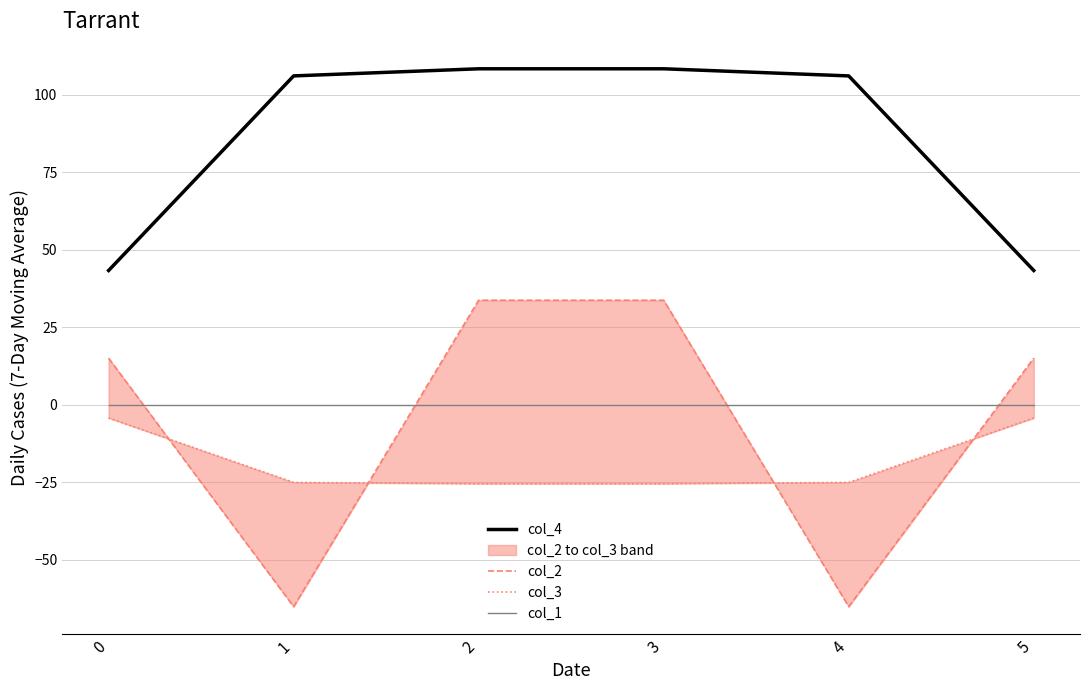

How many data points in col_4 are less than 106?

2